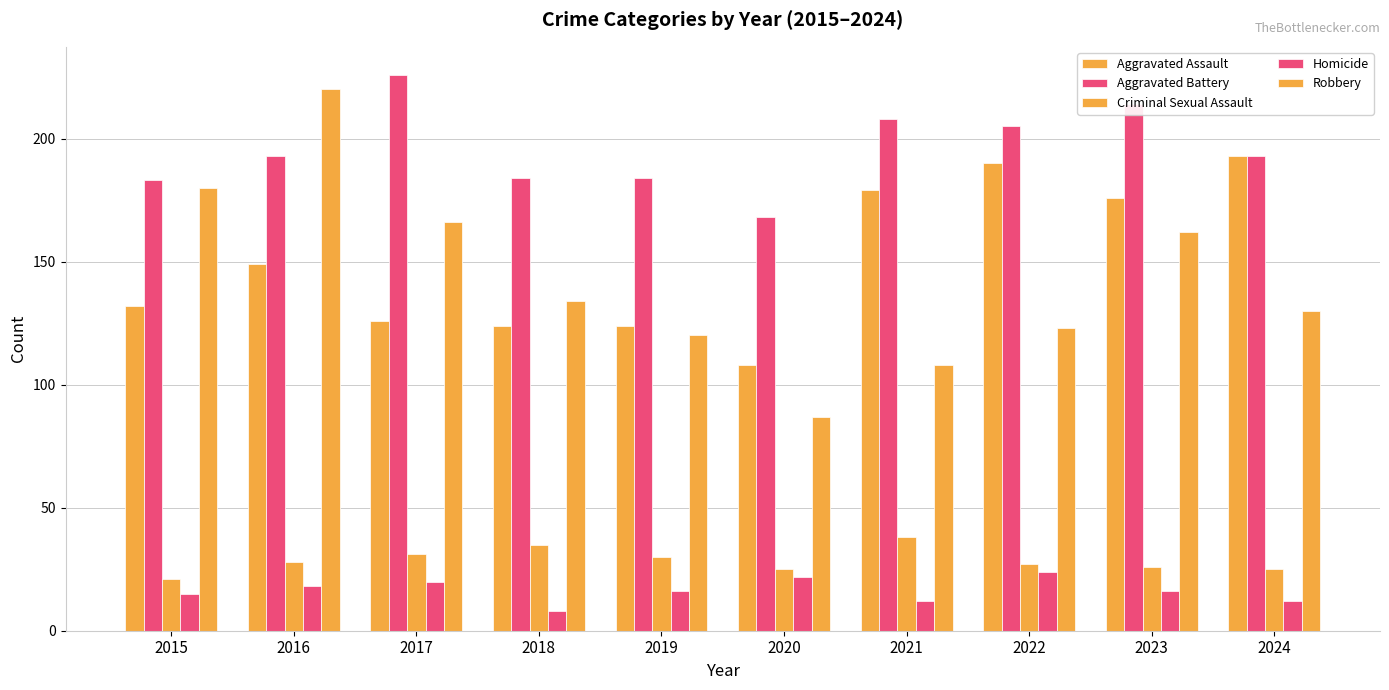

Are the bars grouped side by side (vs. stacked)?

Yes